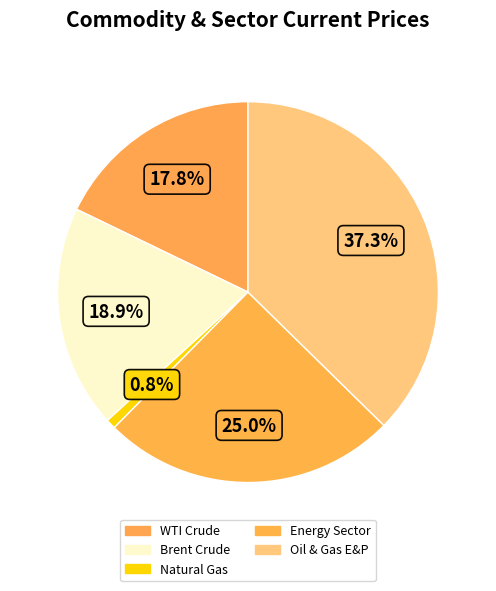

How many segments does this pie chart have?

5